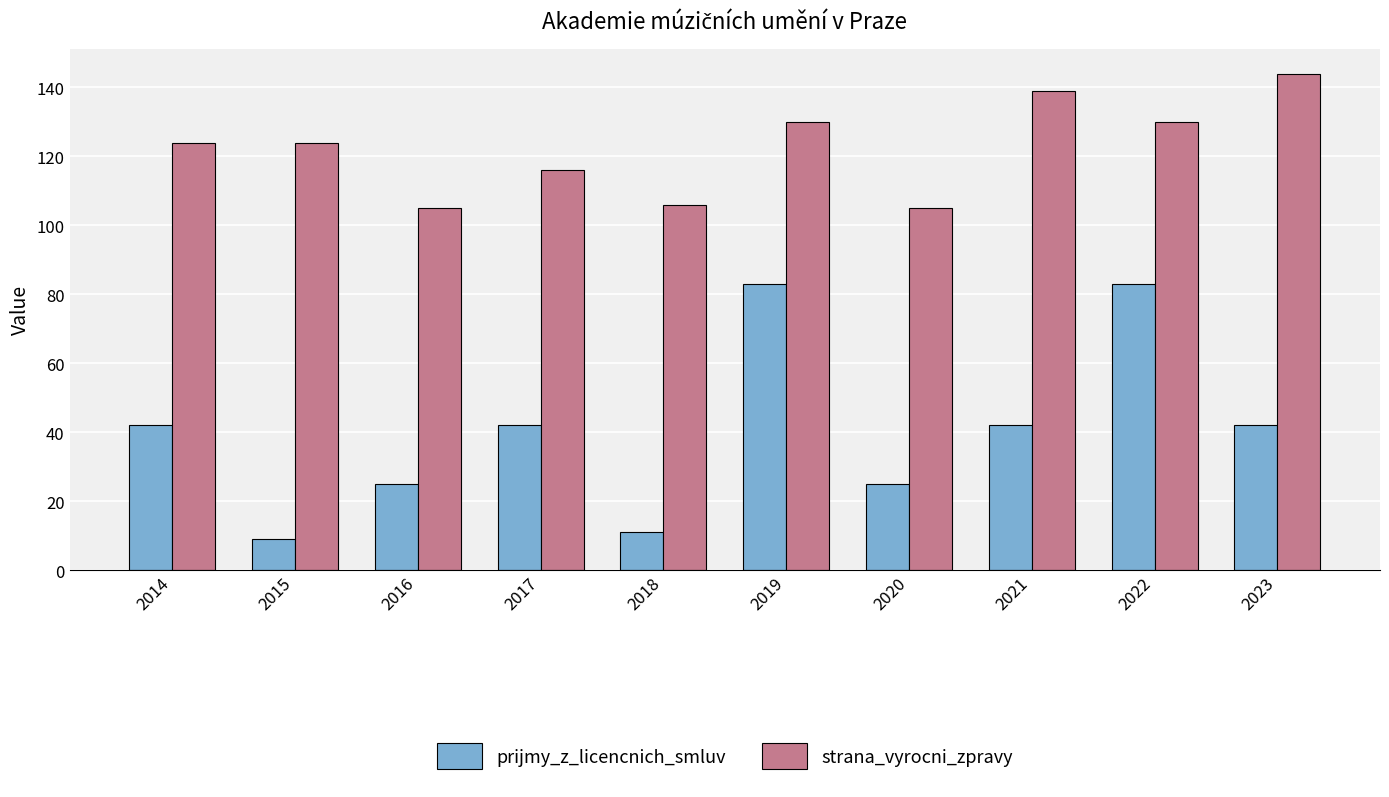

Does the chart contain any negative values?

No